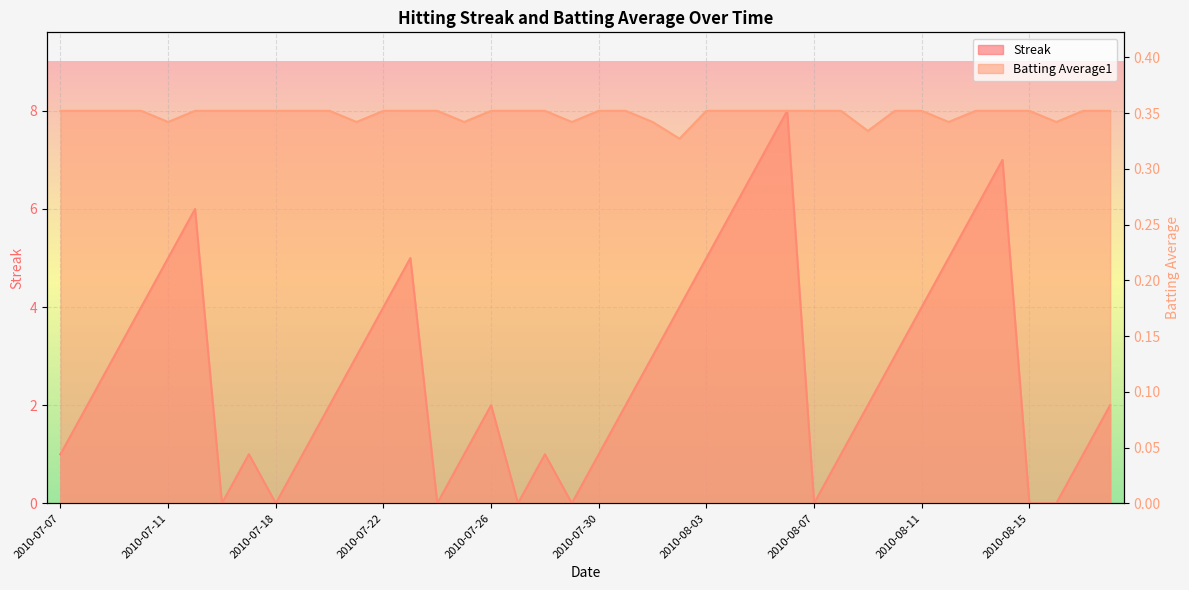

What is the label of the 15th point from the left?

2010-07-24